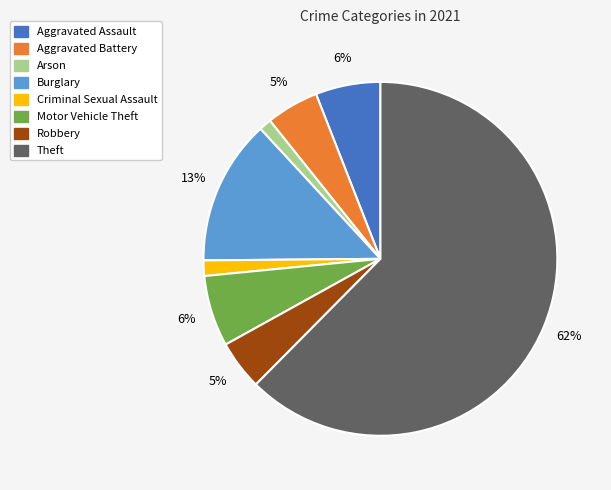

Is there a majority slice in this chart?

Yes